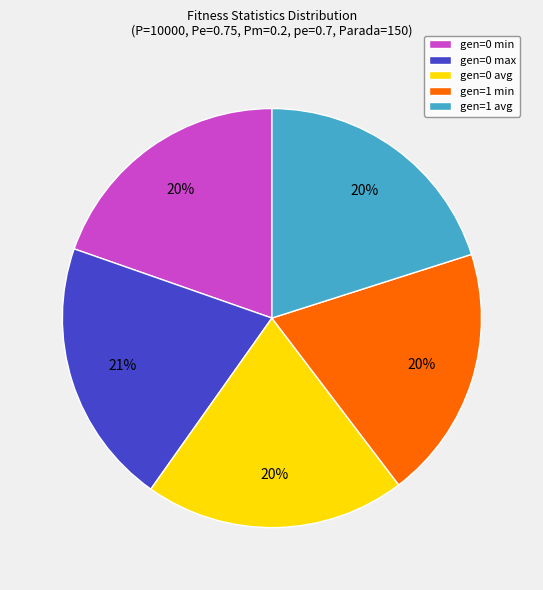

The gen=0 min slice represents 5% of the pie. True or false?

False